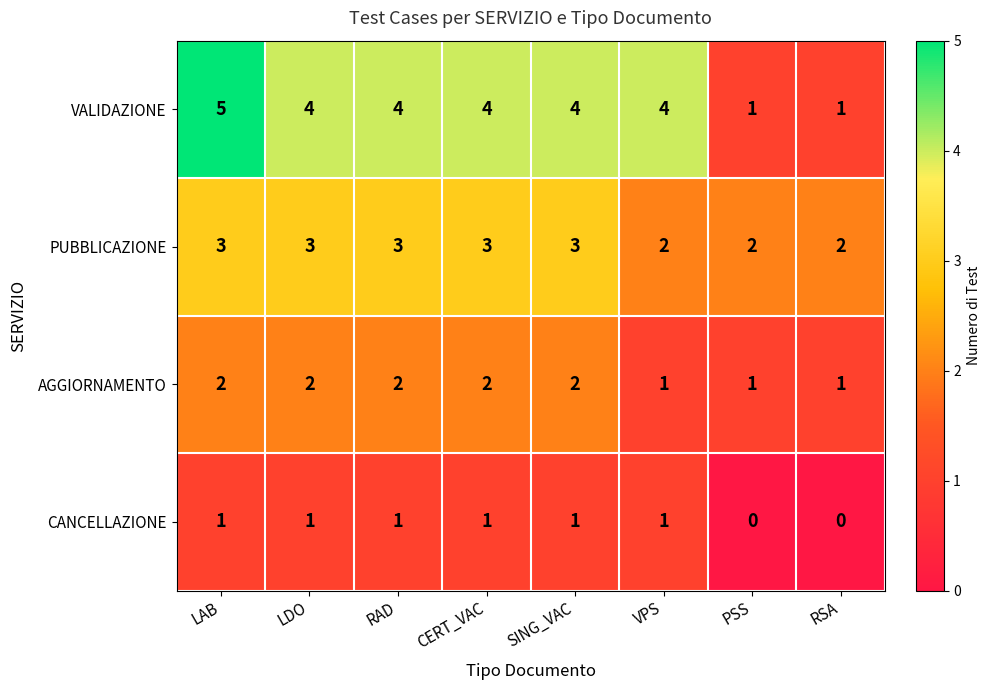

At LDO, list the series in order from largest to smallest.

VALIDAZIONE, PUBBLICAZIONE, AGGIORNAMENTO, CANCELLAZIONE